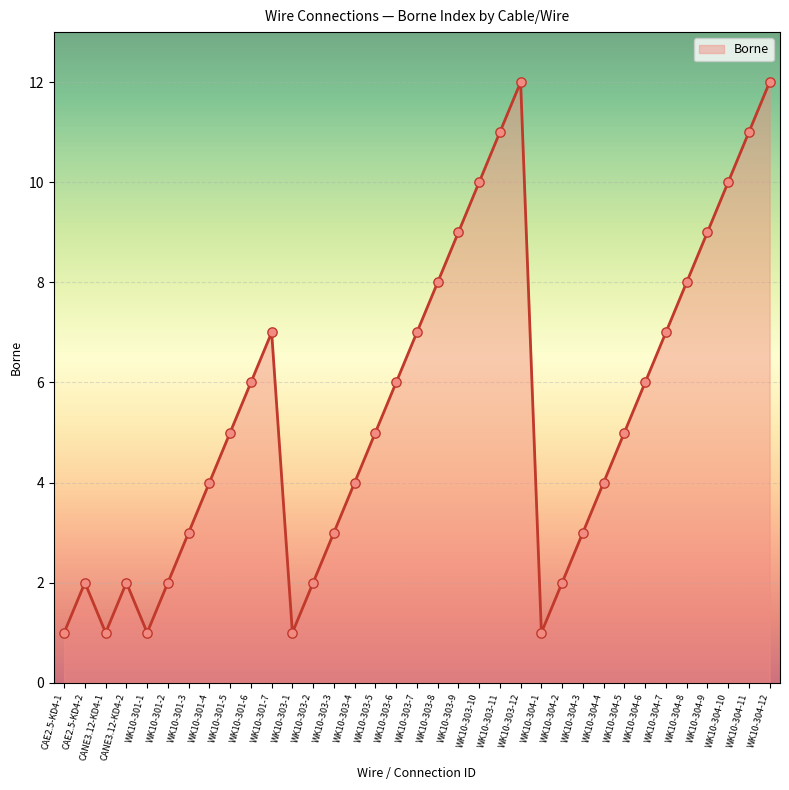

Approximately how many times larger is the value at WK10-304-9 compared to WK10-301-2?

4.5